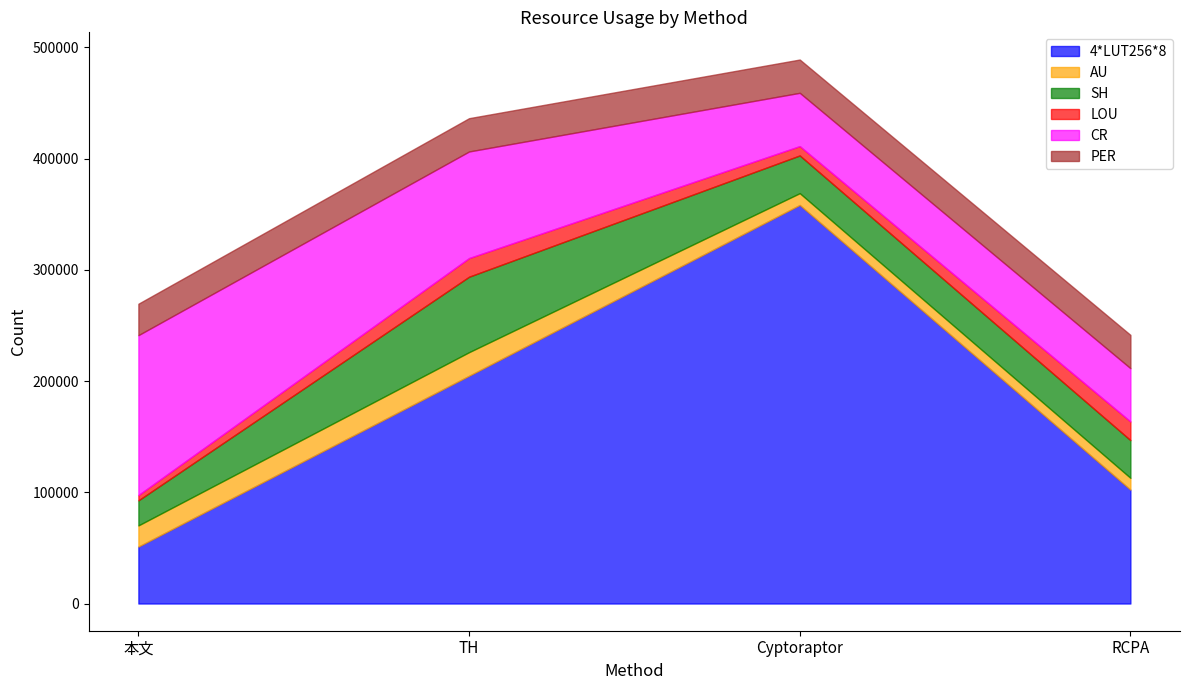

What is the difference between the maximum and minimum values in the SH series?

45324